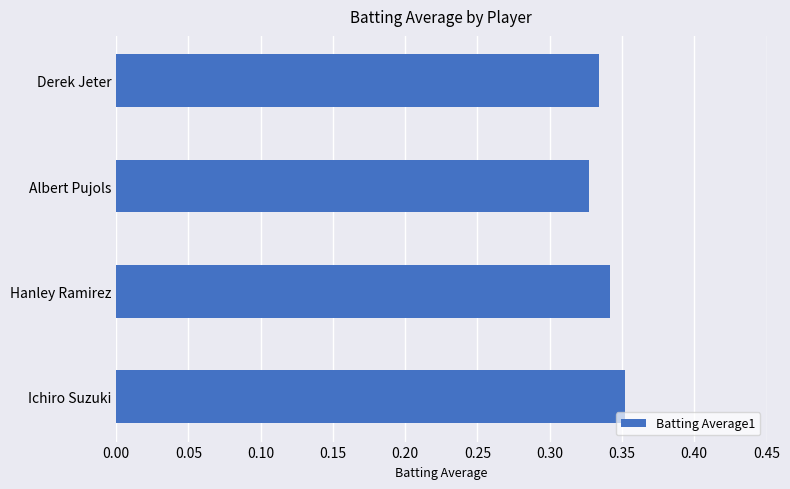

Where is the data nearest to the value 0?

Albert Pujols